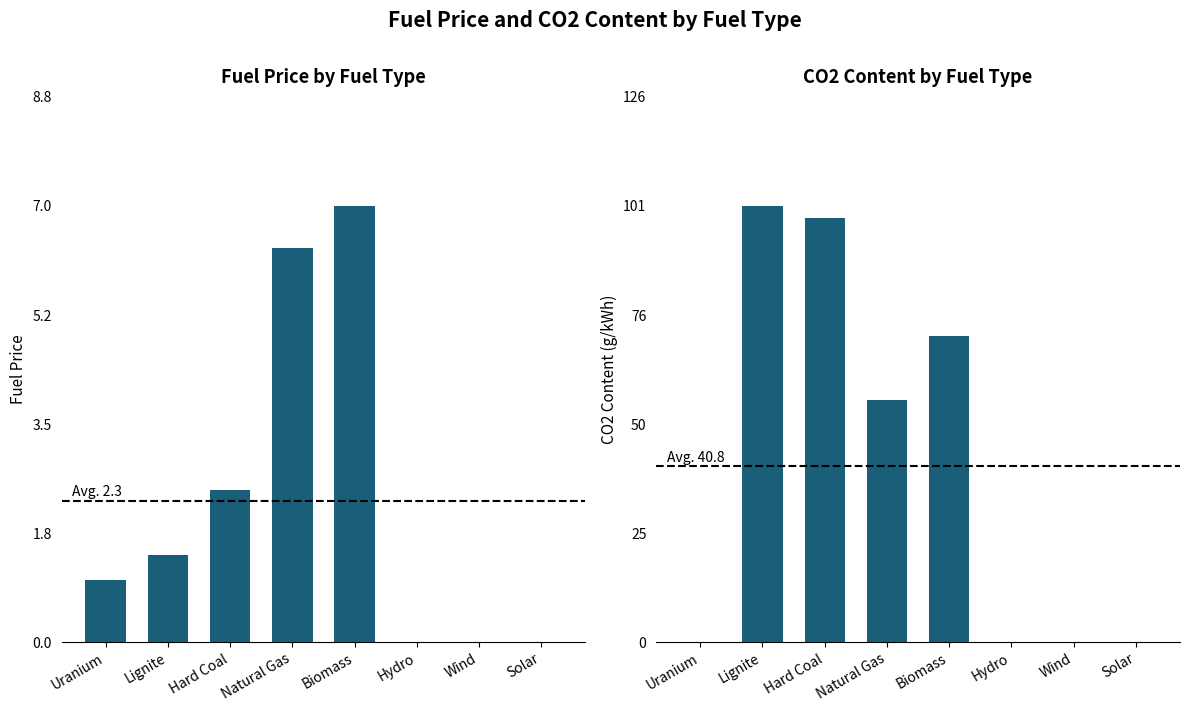

True or false: Fuel Price has a value of 3.3 at Wind.

False